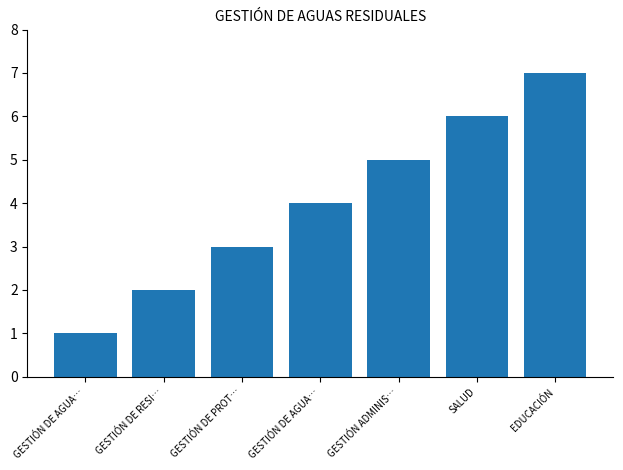

How many values are below 4?

3